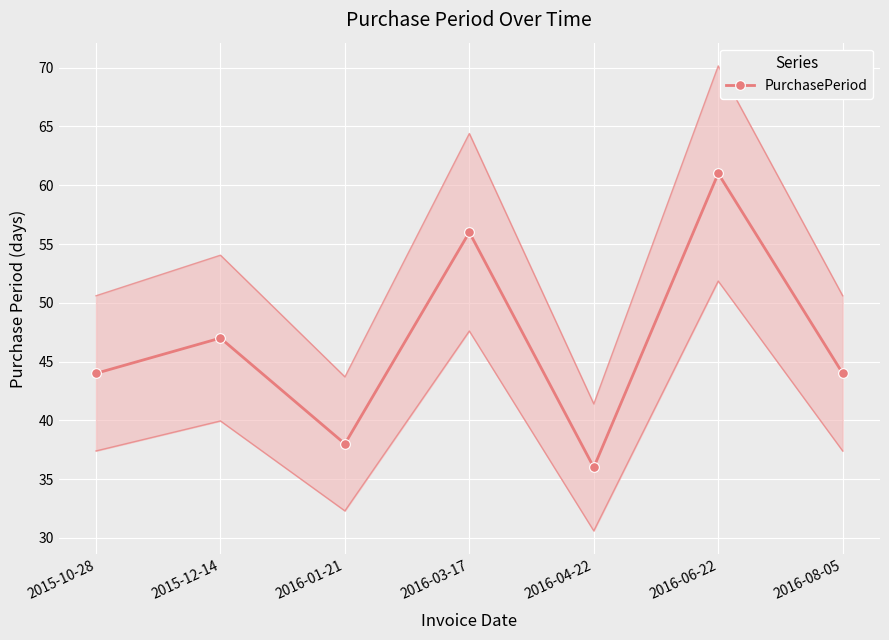

How many lines are shown in the chart?

1